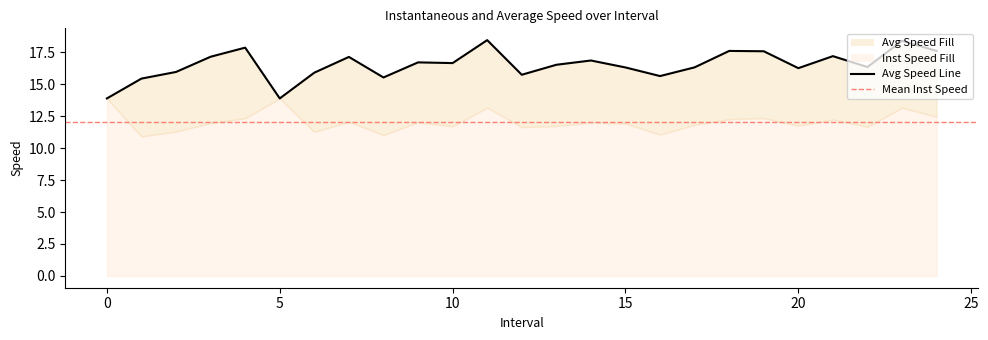

List the labels in order of value, smallest first.

0, 5, 1.0, 8.0, 16.0, 12.0, 6.0, 2.0, 20.0, 15.0, 17.0, 22.0, 13.0, 10.0, 9.0, 14.0, 7.0, 3.0, 21.0, 19.0, 24.0, 18.0, 4.0, 23.0, 11.0